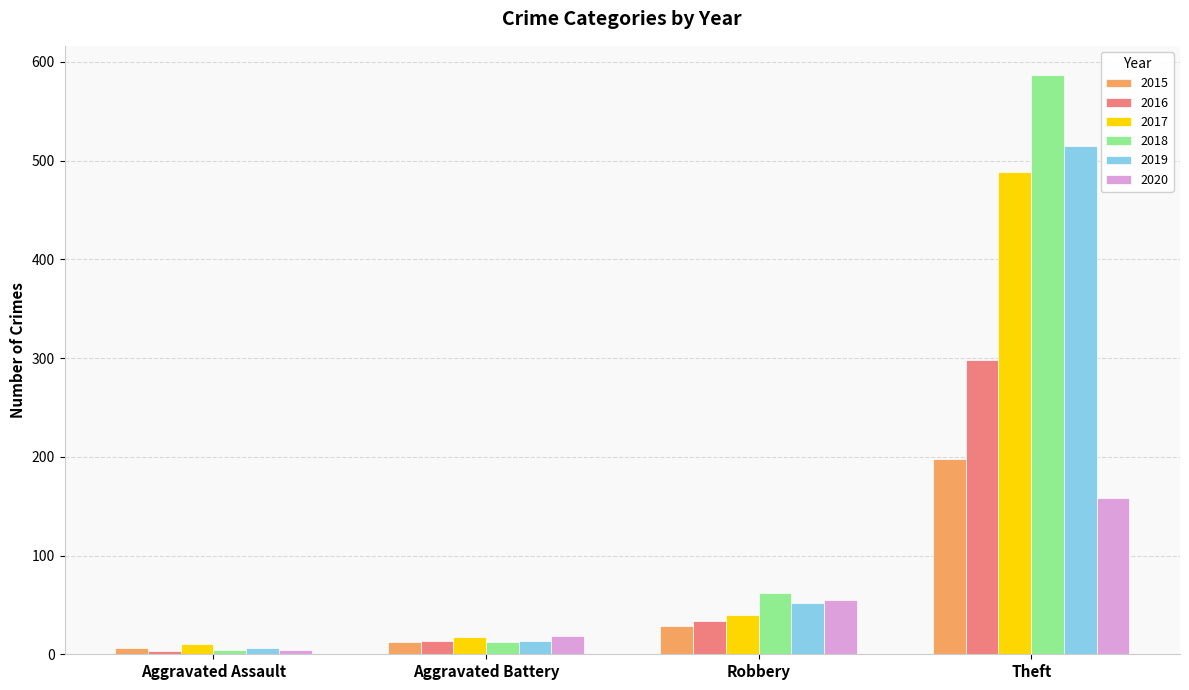

Rank the series by their maximum value, from lowest to highest.

2020, 2015, 2016, 2017, 2019, 2018